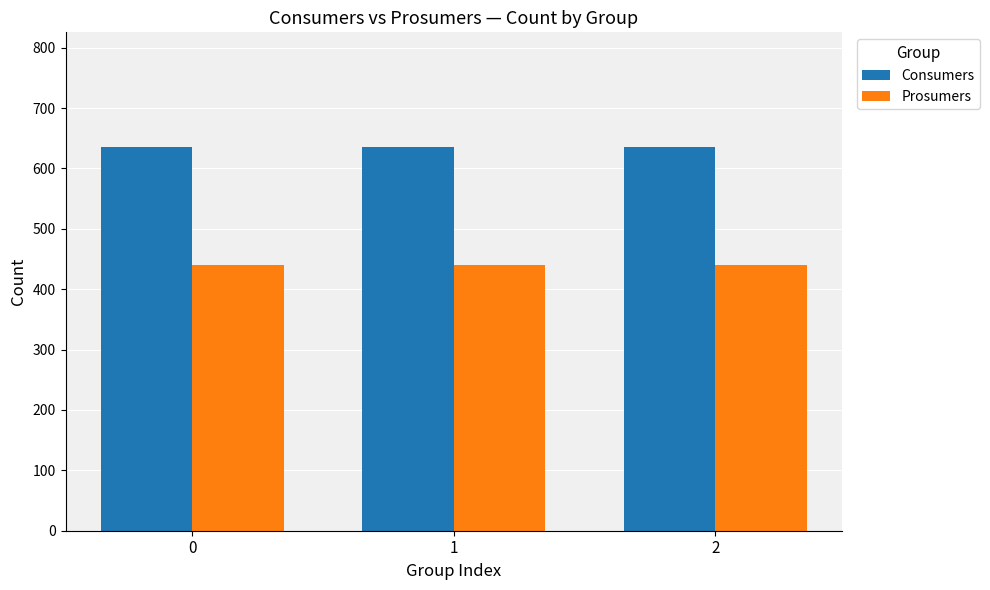

List the series in order of their peak value, highest first.

Consumers, Prosumers